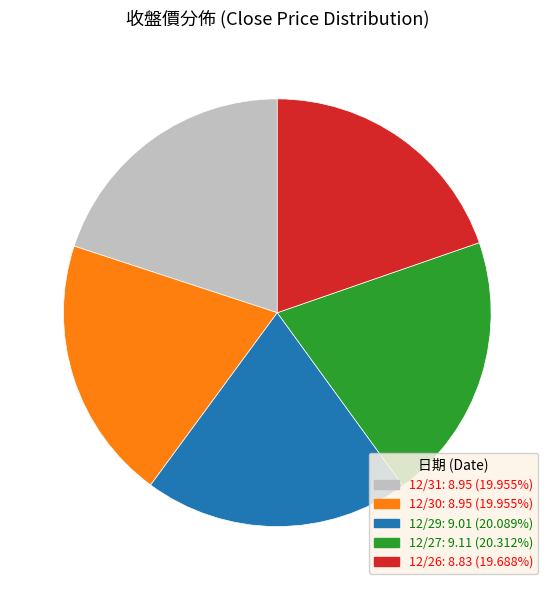

Combined, do 12/29: 9.01 (20.089%) and 12/27: 9.11 (20.312%) account for over 50%?

No